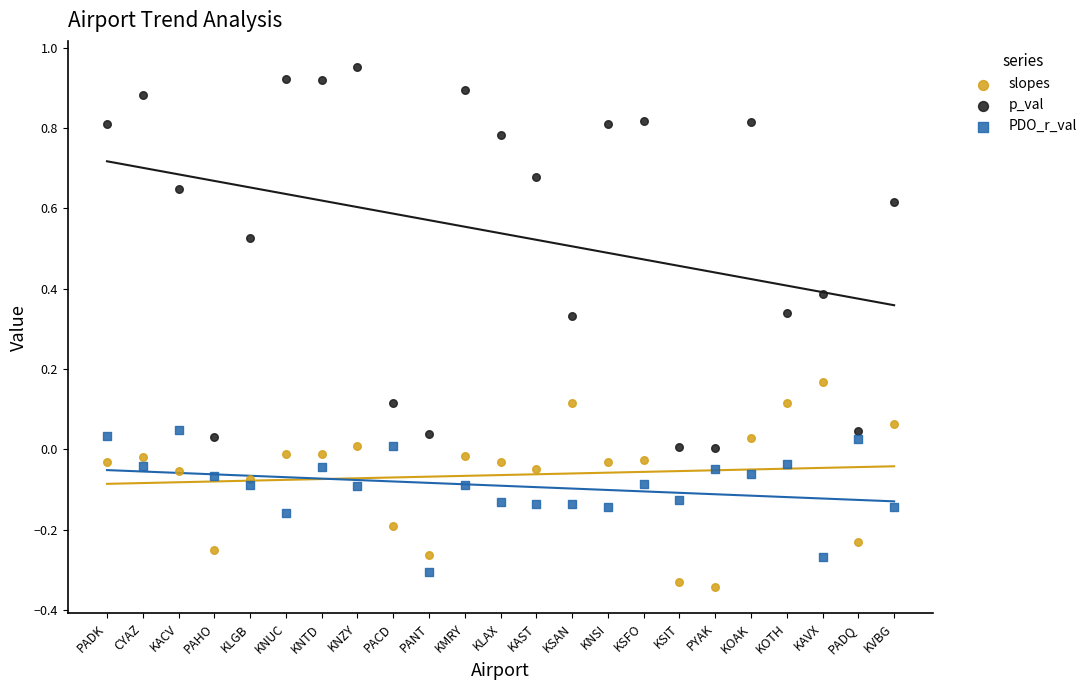

Which series contains the lowest Y value?

slopes